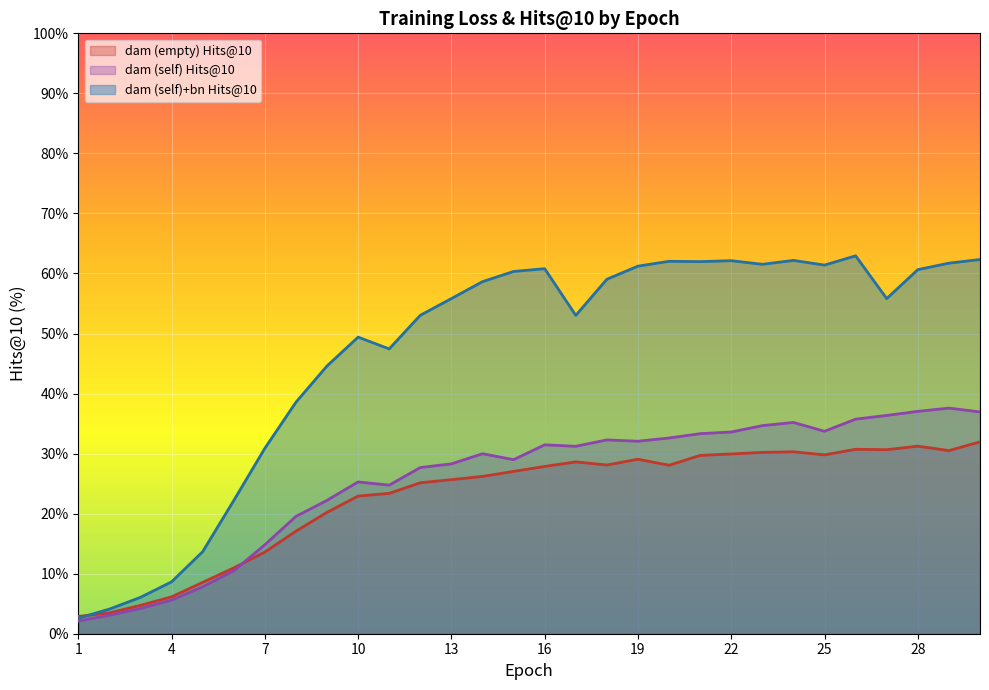

How many values in the dam (self) Hits@10 series are below 31?

15